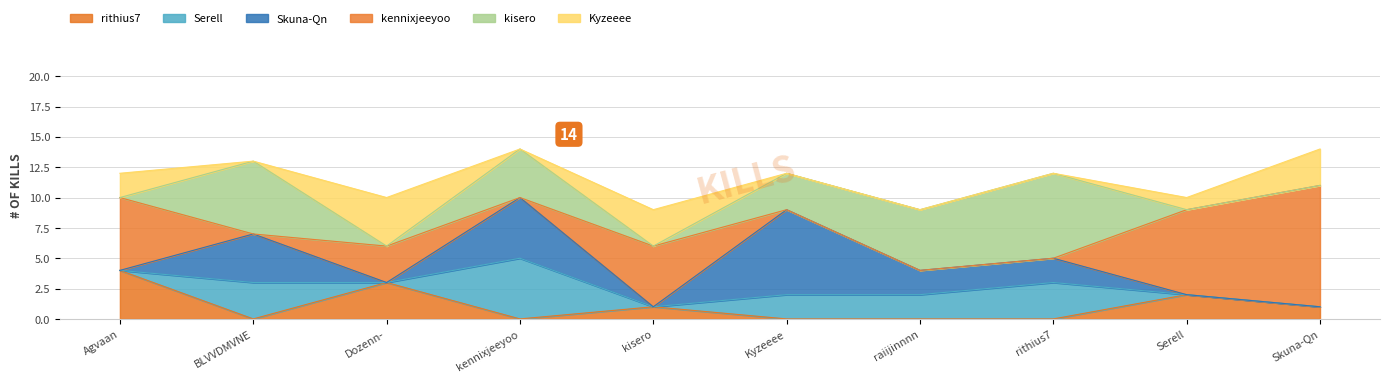

How many data points in rithius7 are less than 1?

5